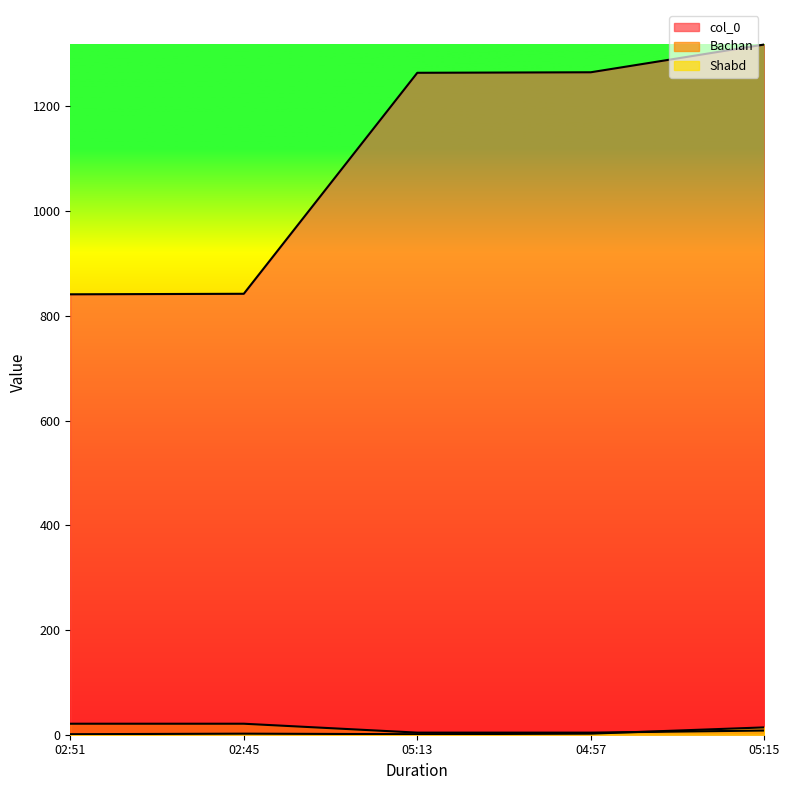

Reading left to right, list all the values displayed in this chart.

col_0: 841	842	1264	1265	1318
Bachan: 21	21	4	4	8
Shabd: 1	2	1	2	14